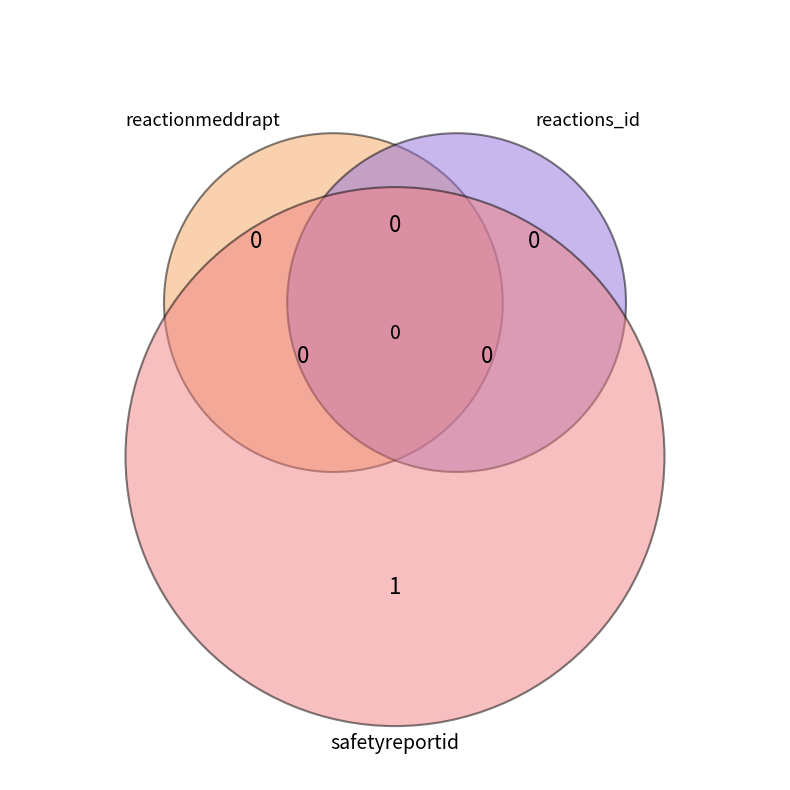

How many slices are in this pie chart?

3